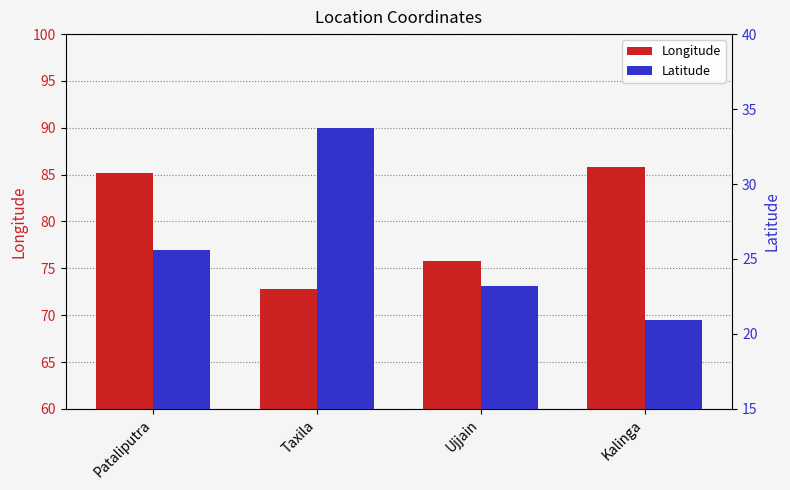

What is the sum of the Latitude values at Kalinga and Taxila?

54.7